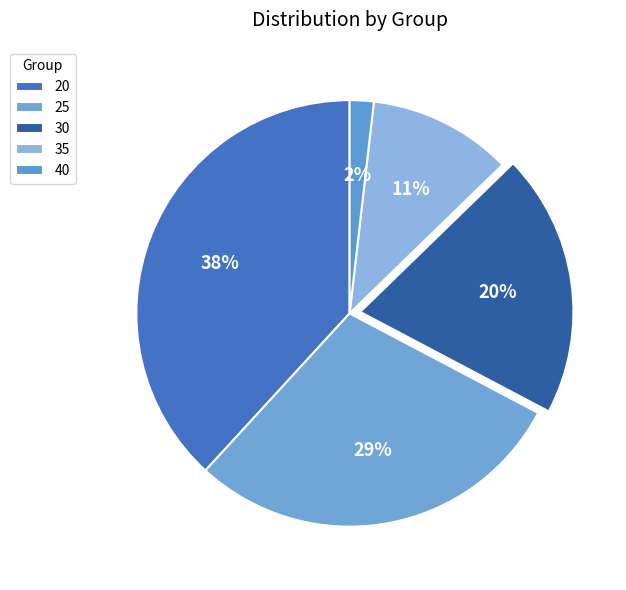

Is 20 the majority of the pie?

No